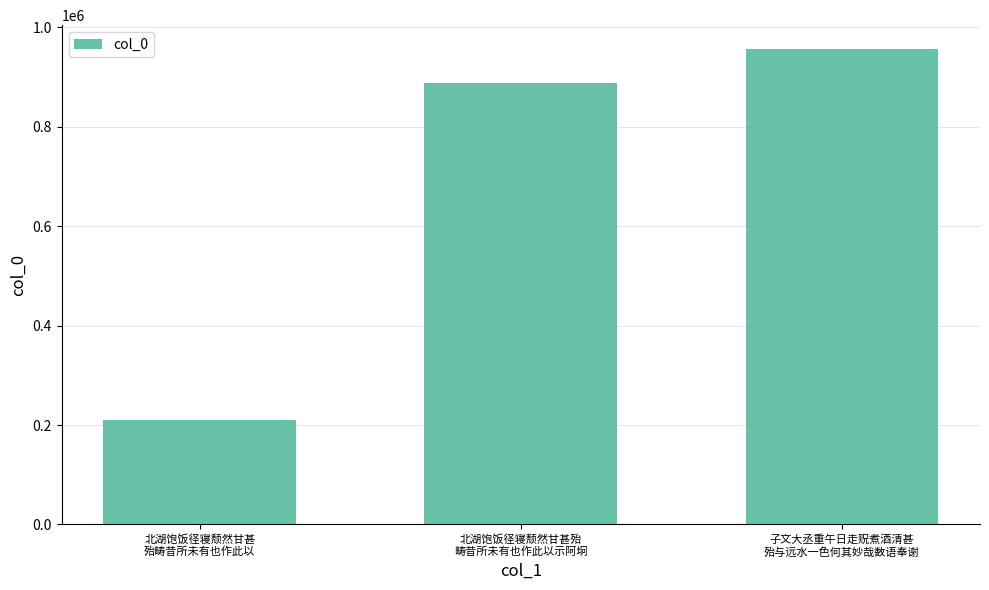

What is the label of the 2nd bar from the left?

北湖饱饭径寝颓然甘甚殆
畴昔所未有也作此以示阿坰